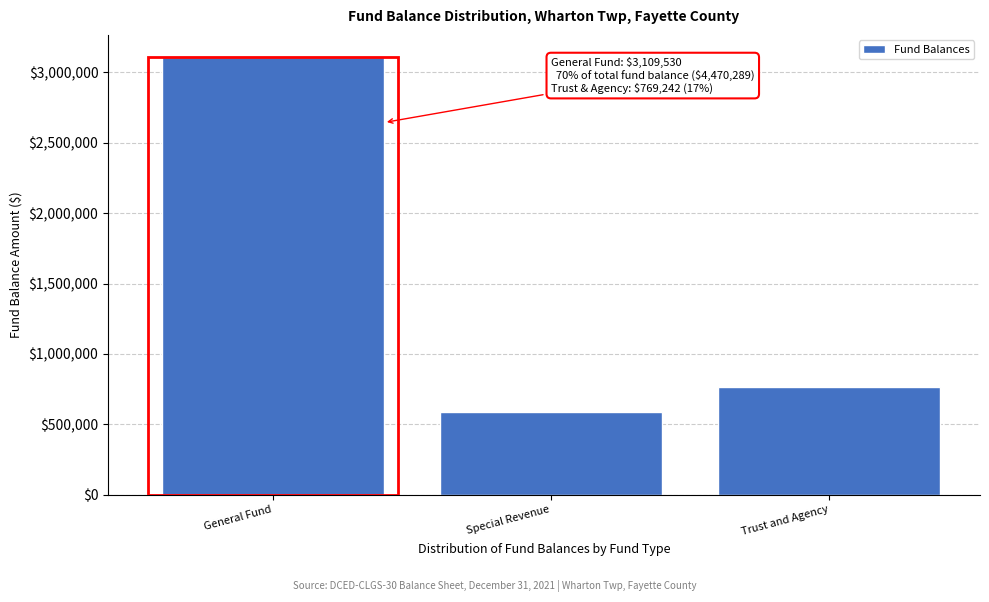

Reading right to left, what are all the values shown in this chart?

Trust and Agency=769242	Special Revenue=591517	General Fund=3109530